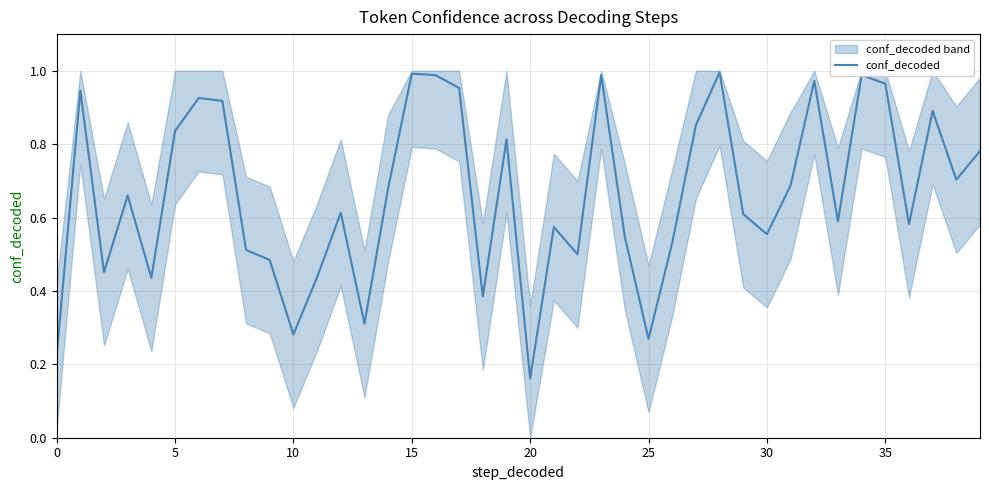

What is the smallest value displayed?

0.2